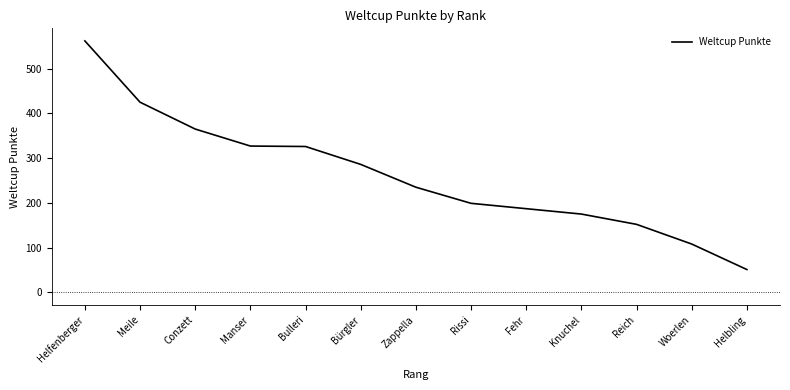

Which has a higher value, Helfenberger or Reich?

Helfenberger